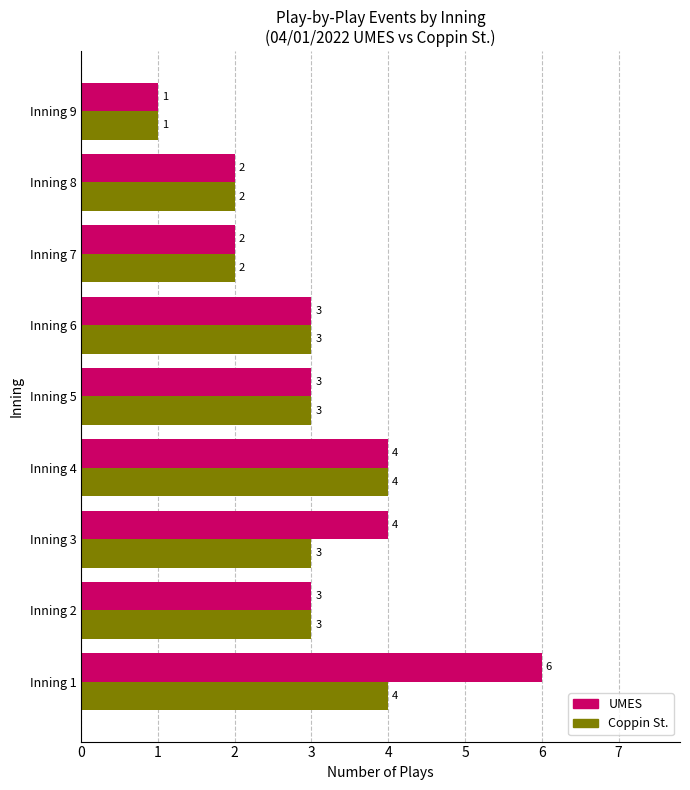

How many UMES values are between 2 and 4?

7